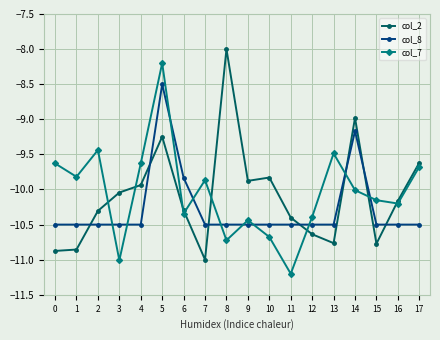

True or false: col_8 has a value of -10.5 at 11.

True